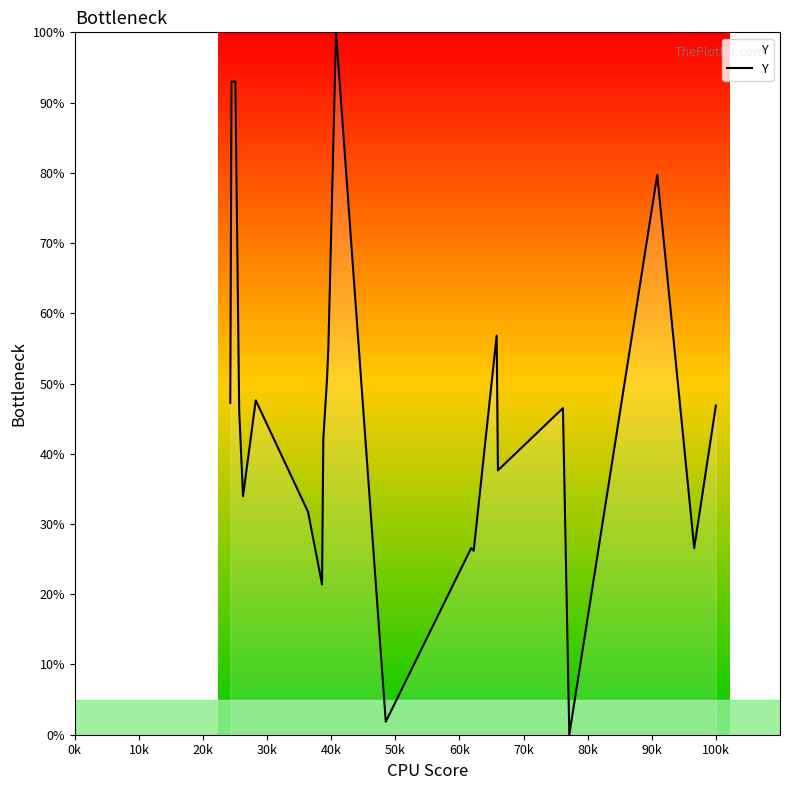

What is the maximum value shown in the chart?

100.0